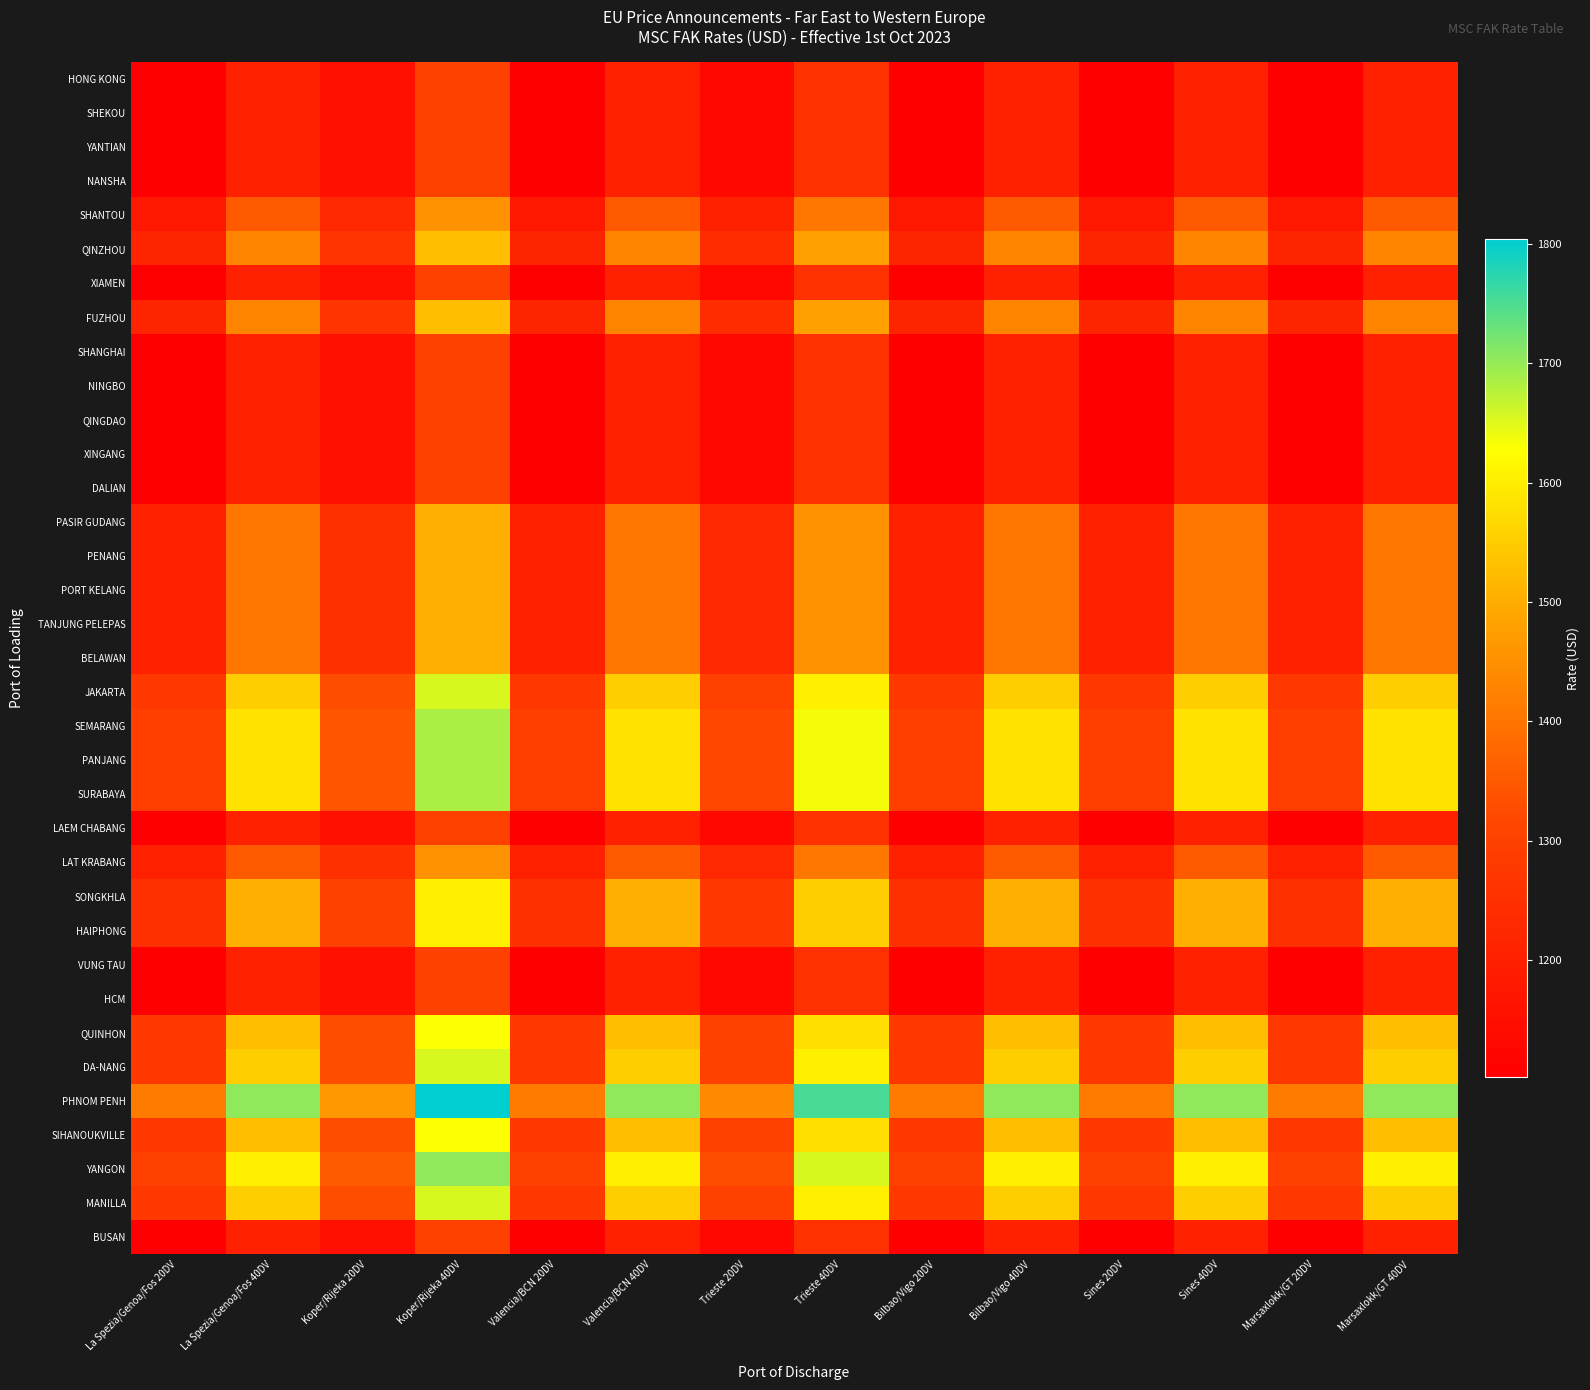

Between Trieste 20DV and Koper/Rijeka 20DV, which is larger?

Koper/Rijeka 20DV